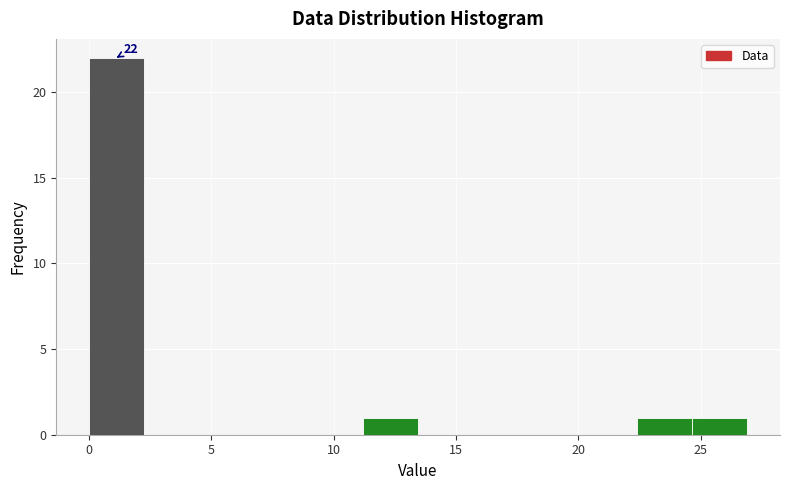

Over which range of the x-axis is the bar tallest?

0.0 to 2.0